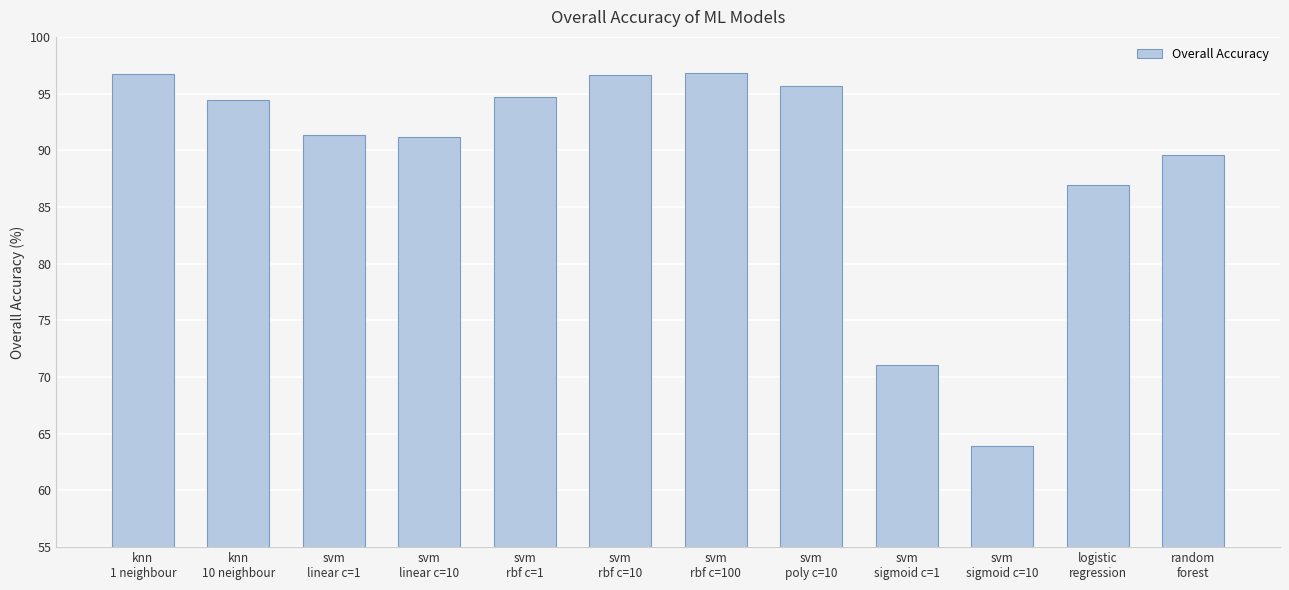

Read the value at svm
sigmoid c=1.

71.0